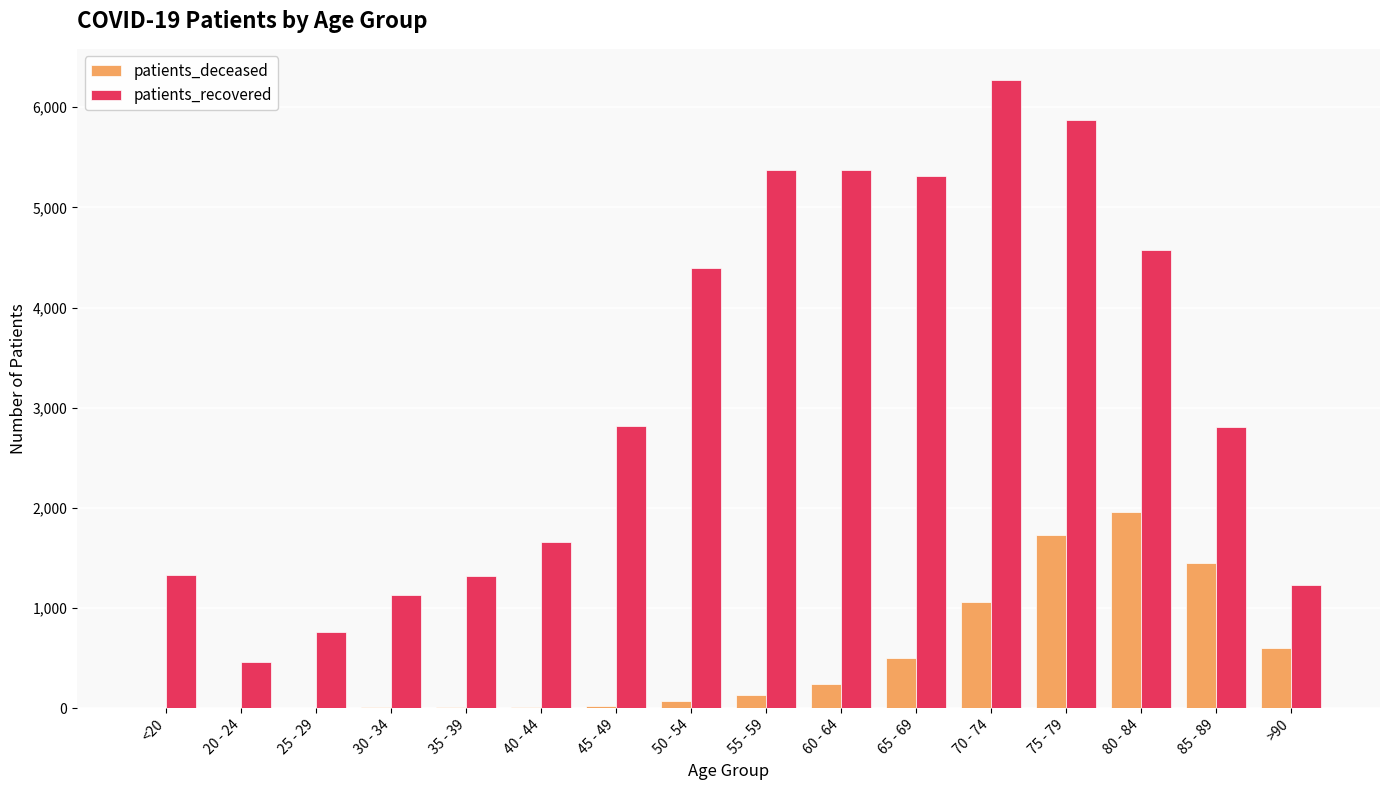

Is the value of patients_recovered at >90 greater than the value of patients_deceased at 85 - 89?

No